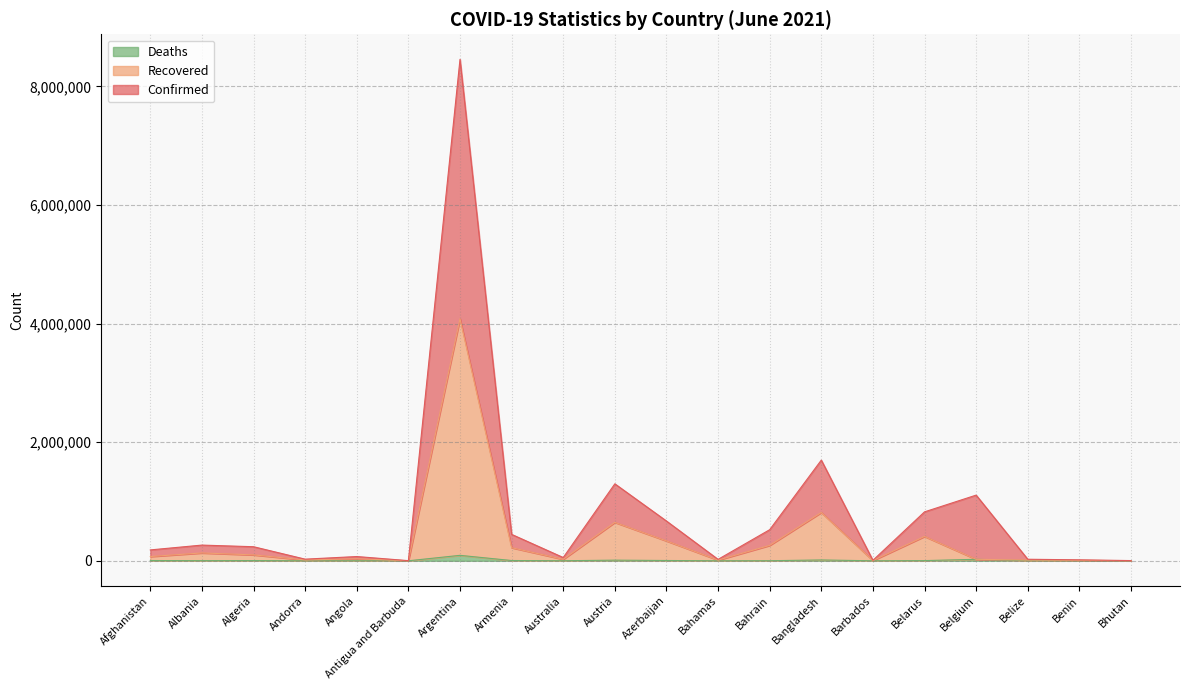

At which category is the sum across all series the highest?

Argentina